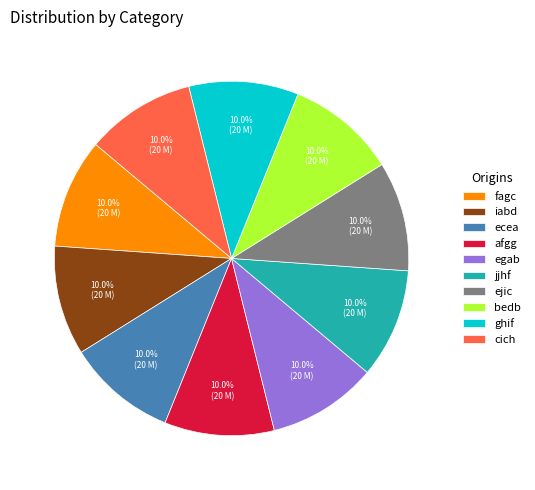

What percentage is NOT represented by cich?

90.0%